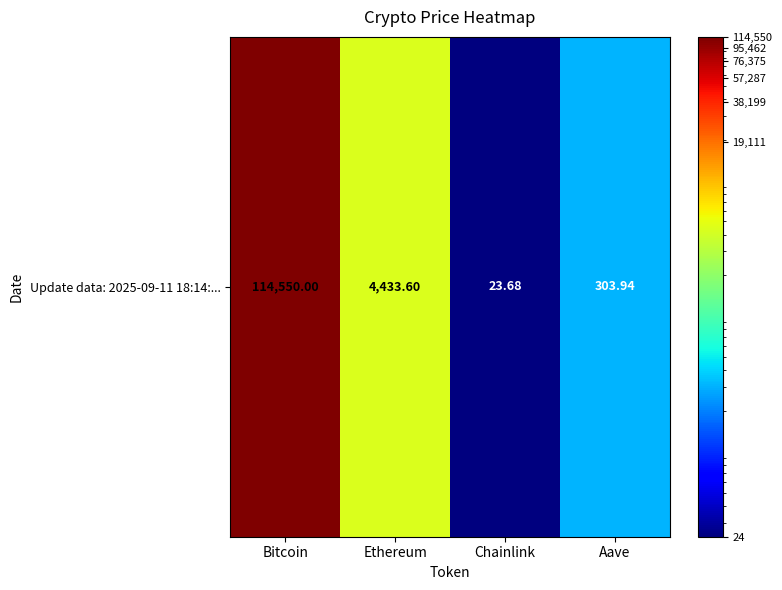

True or false: the data shows 31.5 at Chainlink.

False